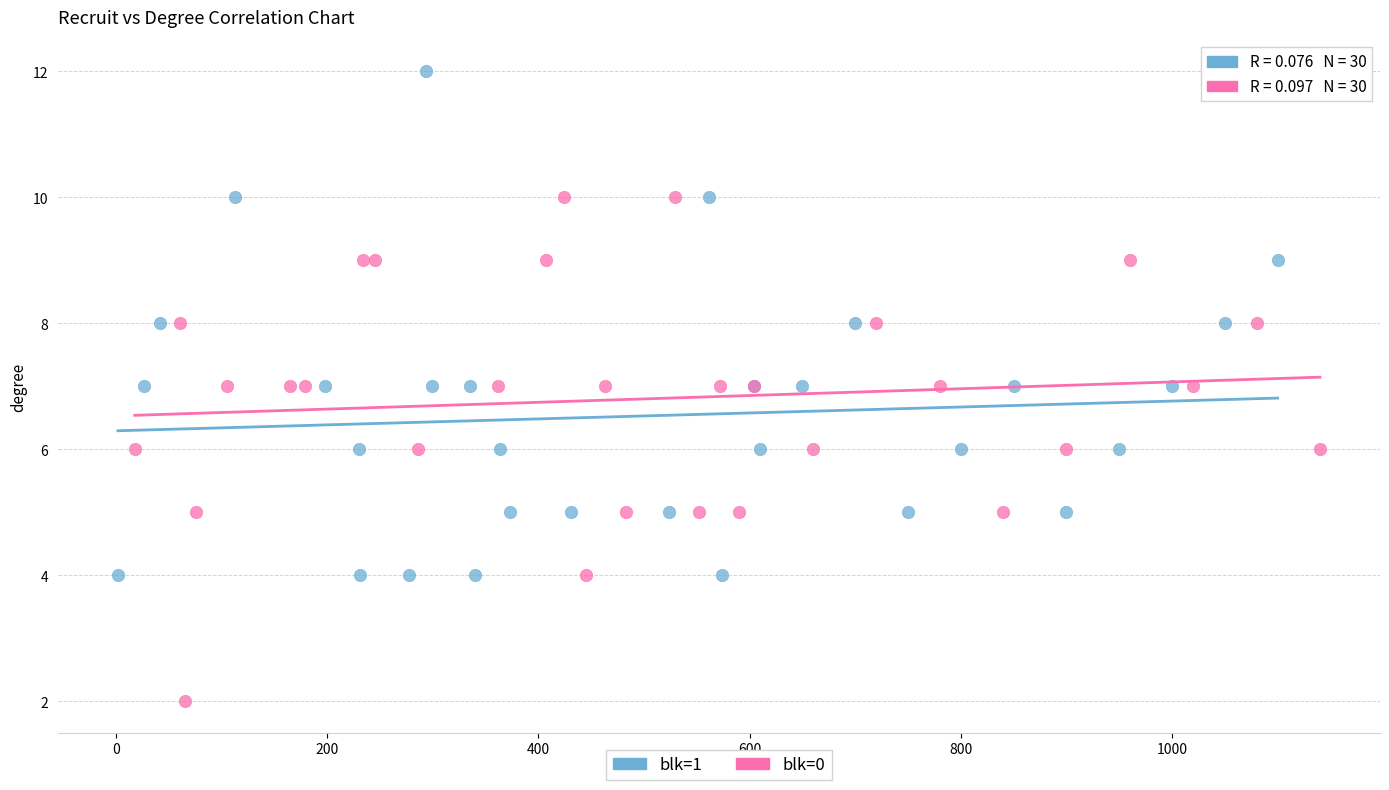

Which series reaches the maximum Y coordinate?

blk=1